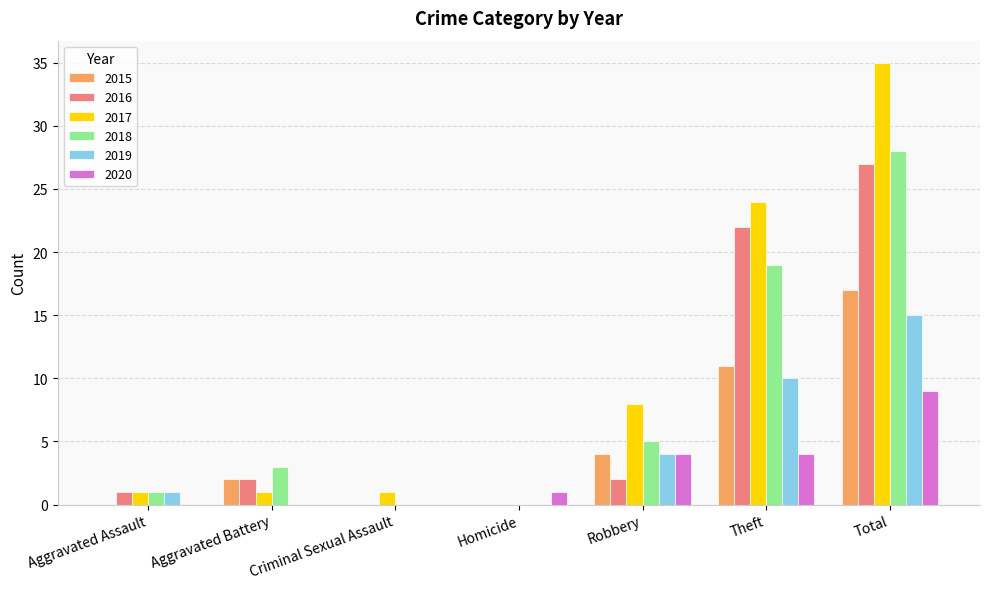

What is the average value of the 2020 series?

3